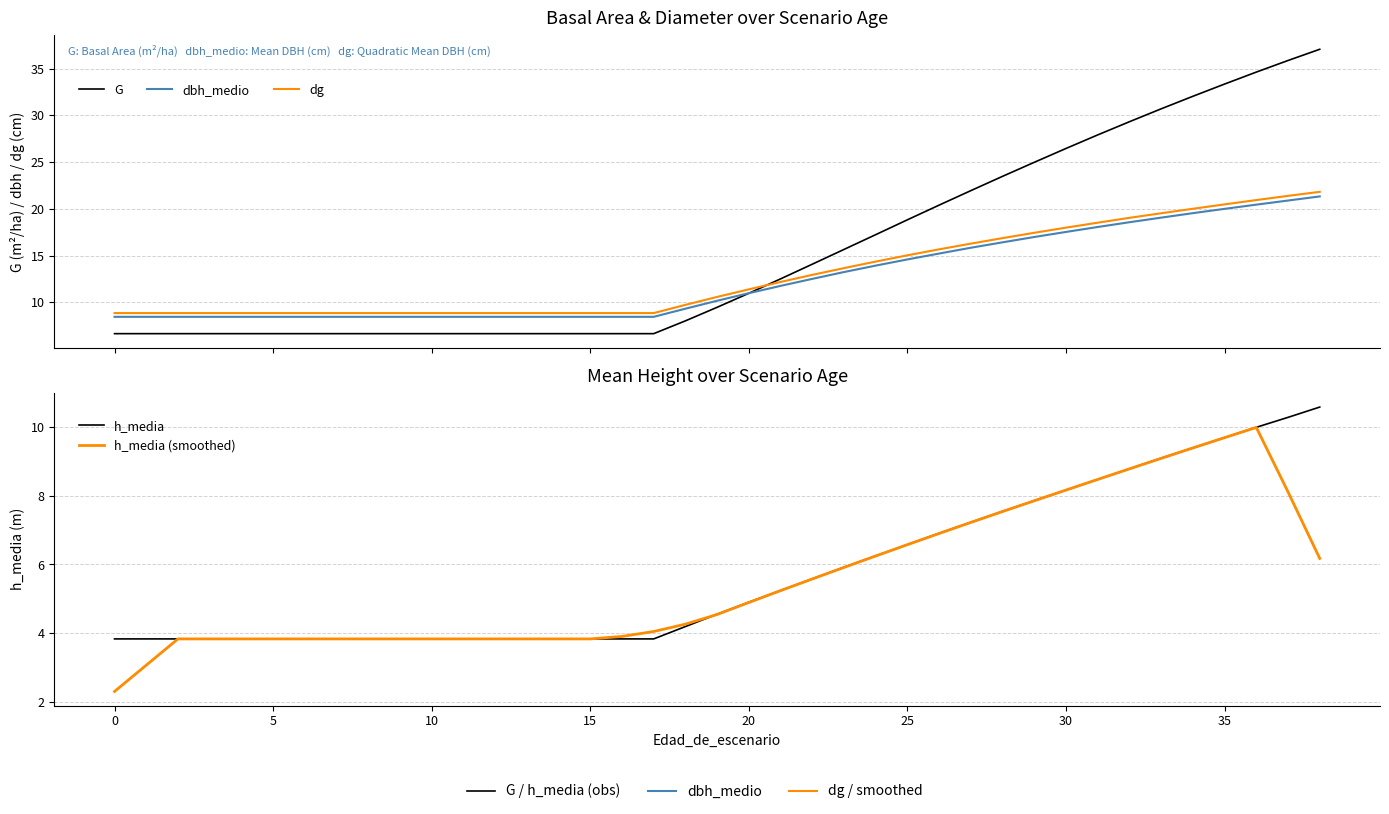

True or false: G has more than 2 points higher than both neighbors.

False